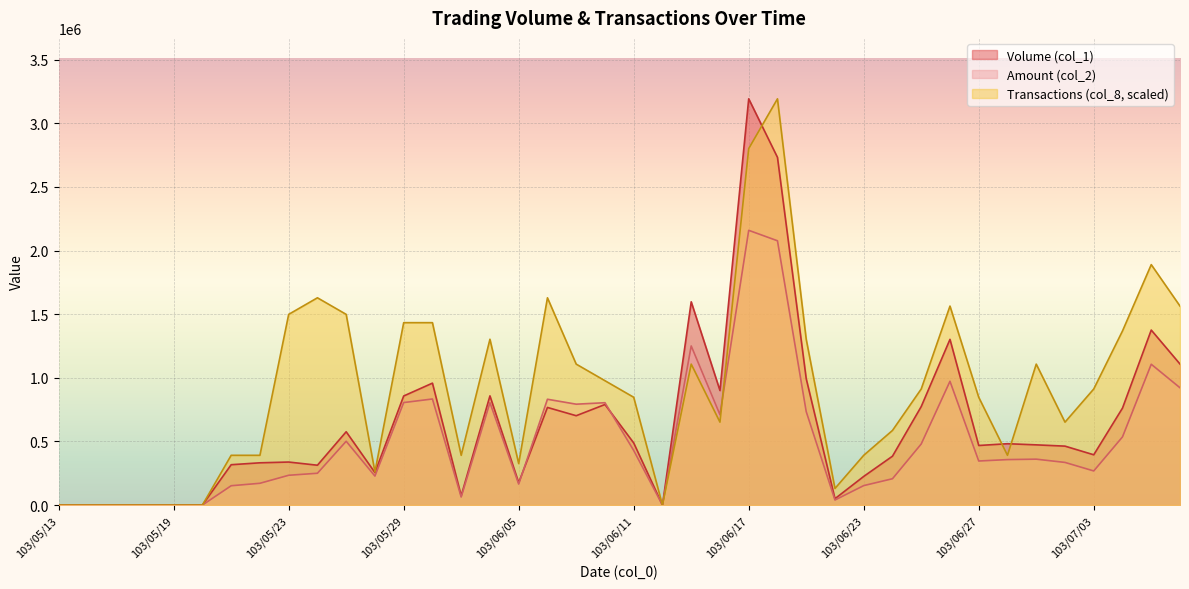

What is the difference between the highest and lowest values at 103/06/11?

418037.1